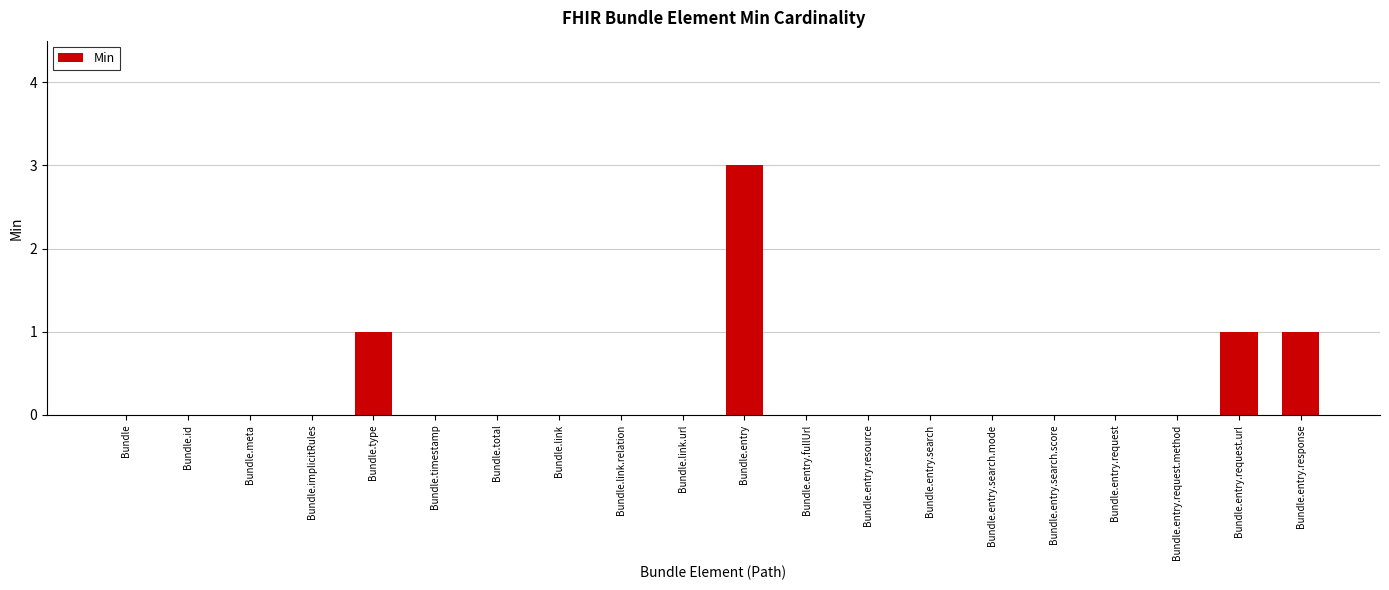

What is the maximum value shown in the chart?

3